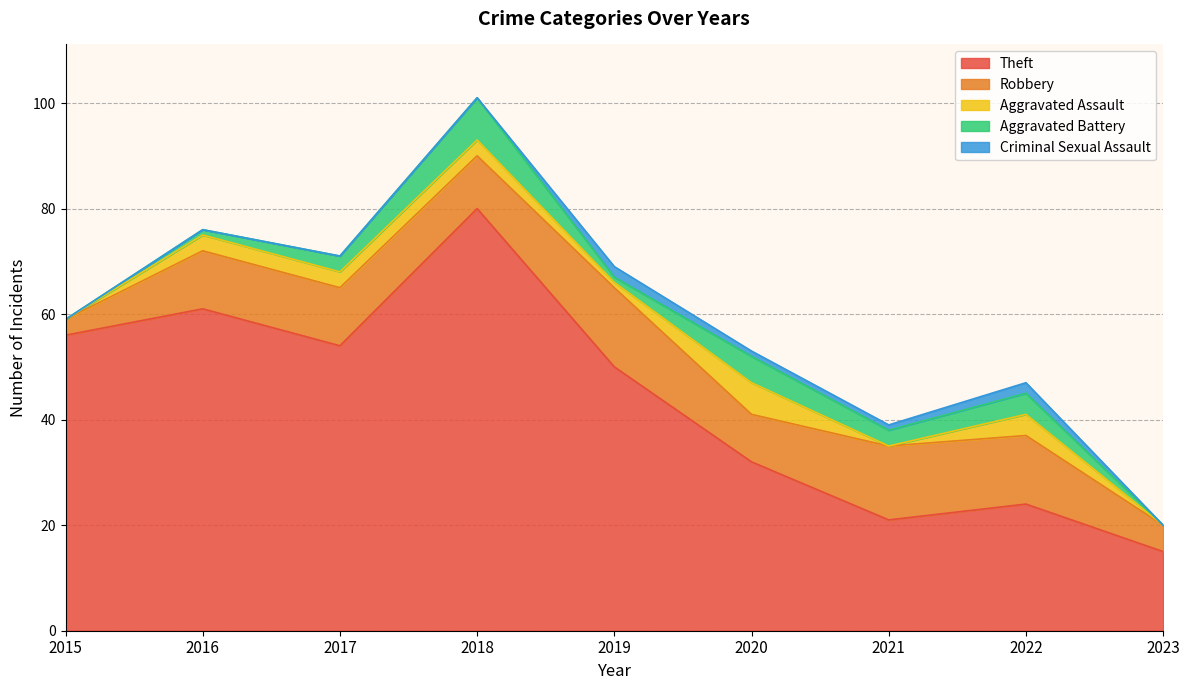

How many values in the Aggravated Assault series are below 3?

4